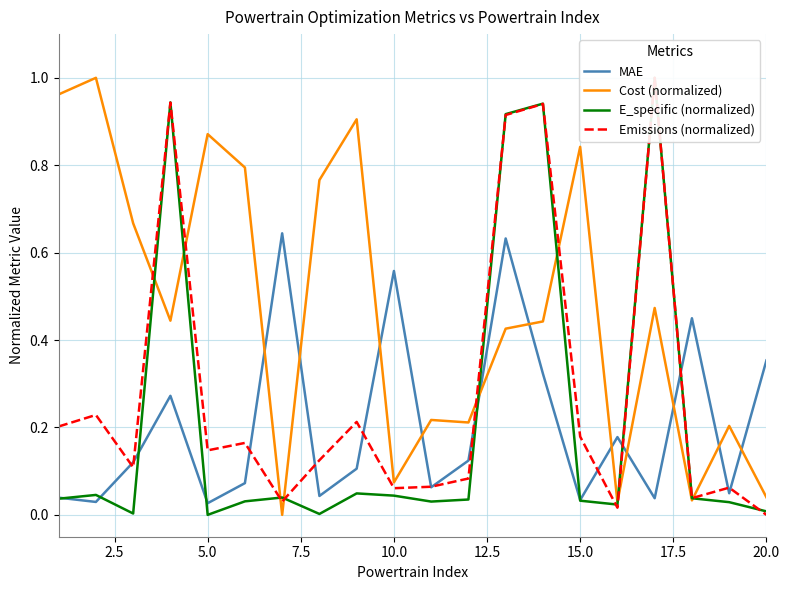

What is the sum of all Emissions (normalized) values?

5.5